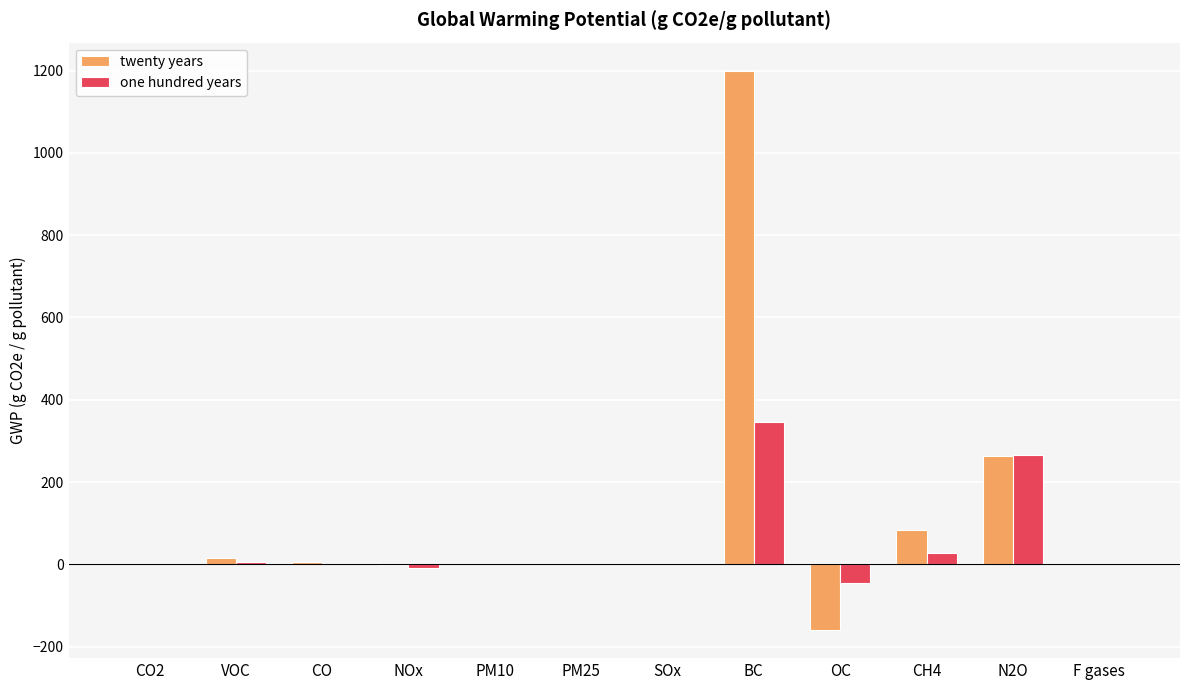

Count the number of data series in this chart.

2